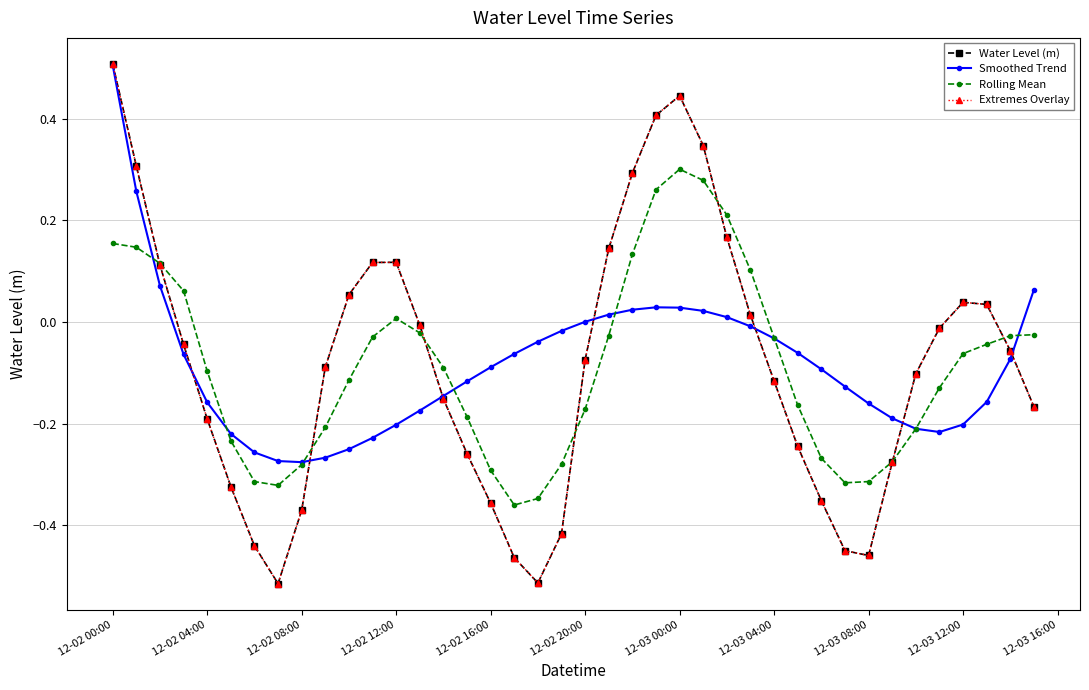

How many data points in Smoothed Trend are less than 0?

29